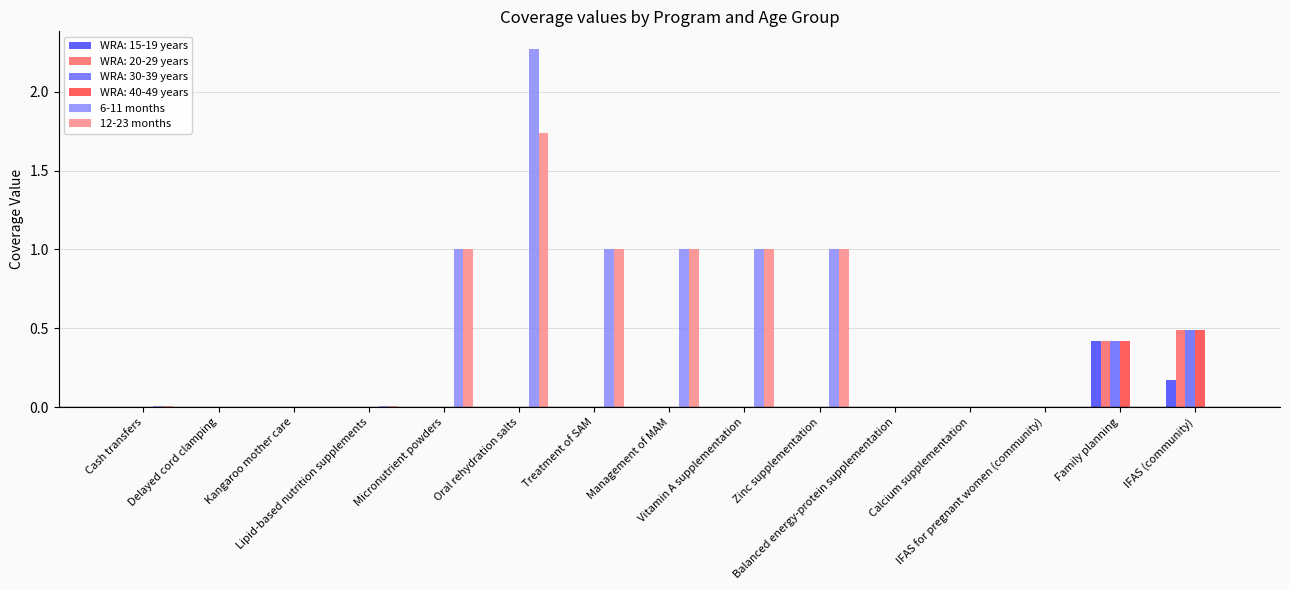

What are all the series names shown in the legend?

WRA: 15-19 years, WRA: 20-29 years, WRA: 30-39 years, WRA: 40-49 years, 6-11 months, 12-23 months